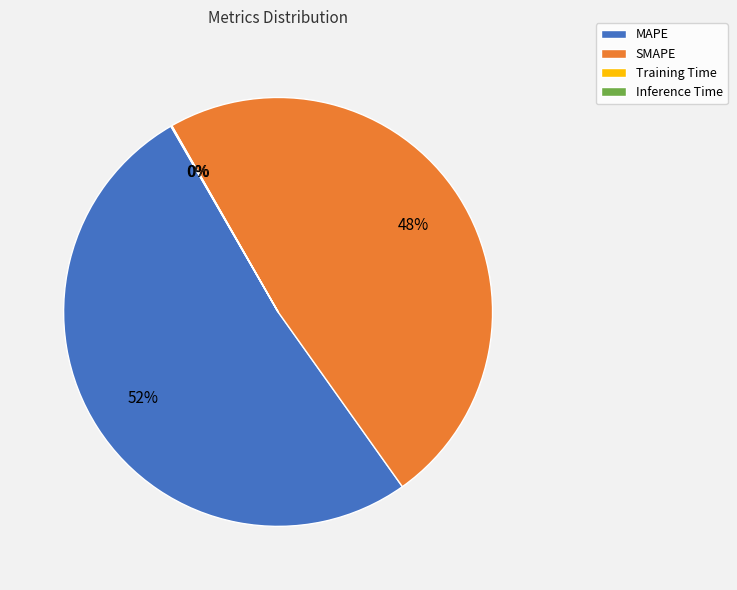

To the nearest percent, what is the average slice percentage?

25%